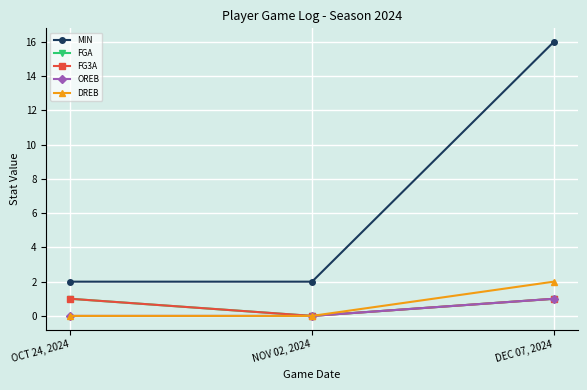

What is the average value of the DREB series?

1